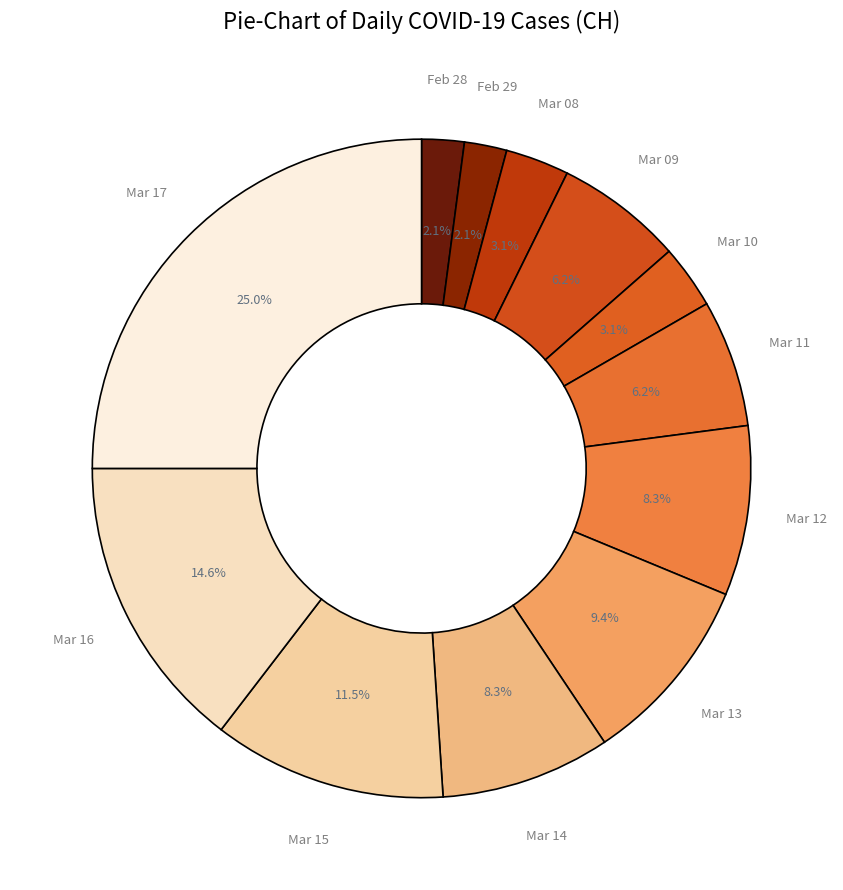

What is the largest slice in the pie chart?

Mar 17